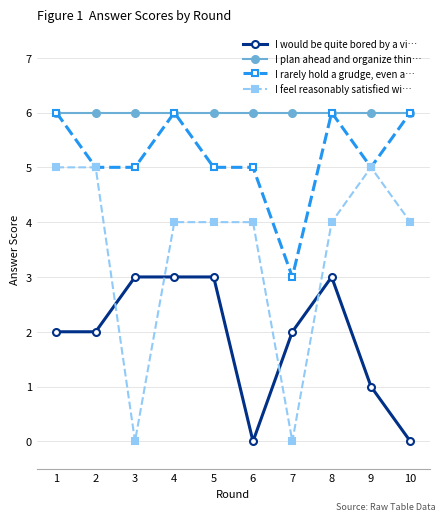

Reading left to right, what are all the values shown in this chart?

I would be quite bored by a vi…: 1=2	2=2	3=3	4=3	5=3	6=0	7=2	8=3	9=1	10=0
I plan ahead and organize thin…: 1=6	2=6	3=6	4=6	5=6	6=6	7=6	8=6	9=6	10=6
I rarely hold a grudge, even a…: 1=6	2=5	3=5	4=6	5=5	6=5	7=3	8=6	9=5	10=6
I feel reasonably satisfied wi…: 1=5	2=5	3=0	4=4	5=4	6=4	7=0	8=4	9=5	10=4